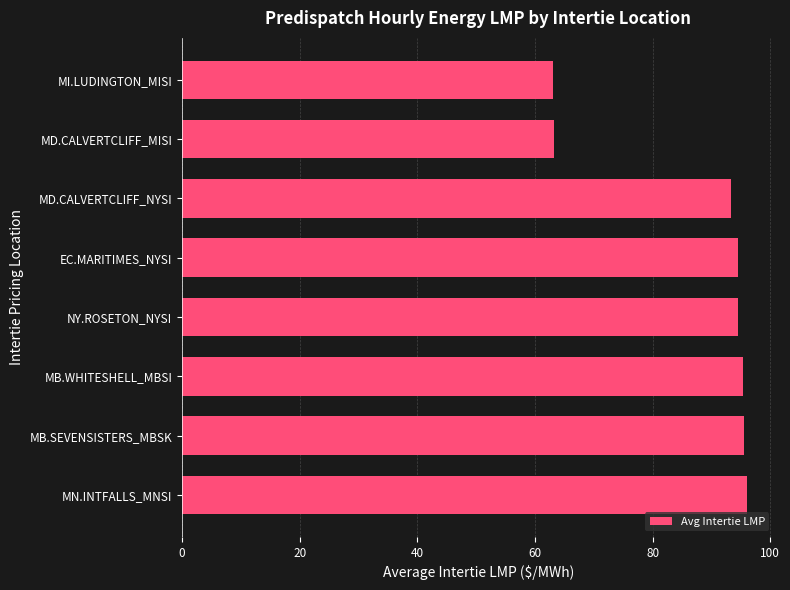

Approximately how many times larger is the value at MB.WHITESHELL_MBSI compared to MD.CALVERTCLIFF_MISI?

1.5